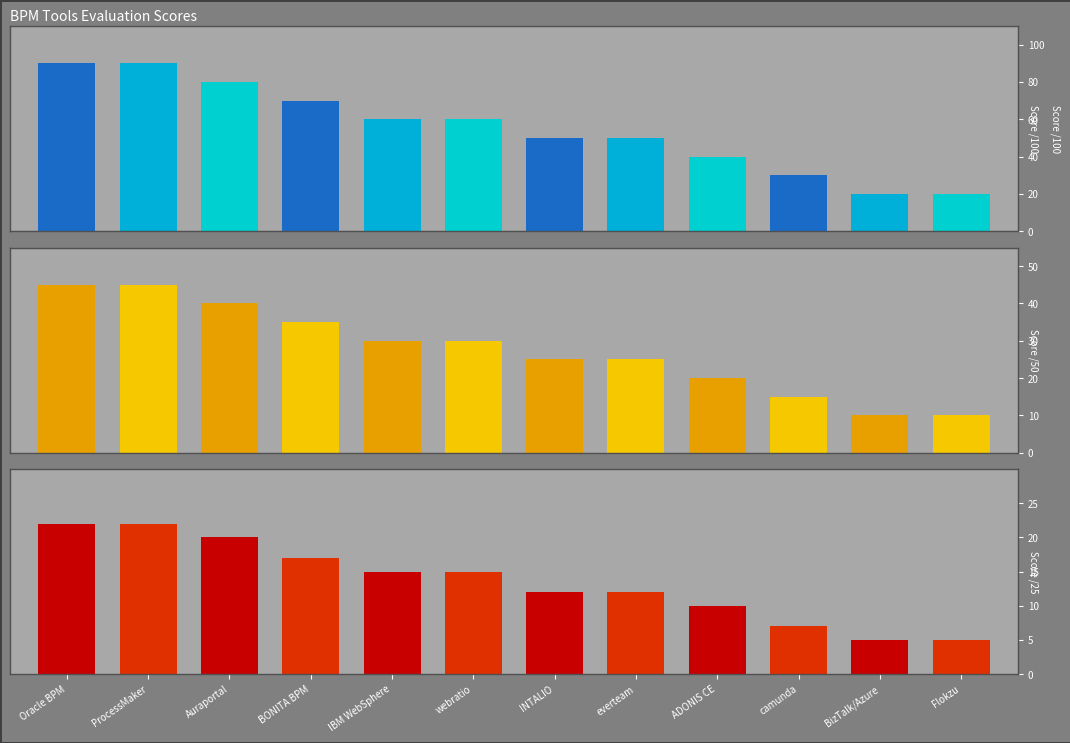

What is the difference between the maximum and second lowest values in the Score /50 series?

35